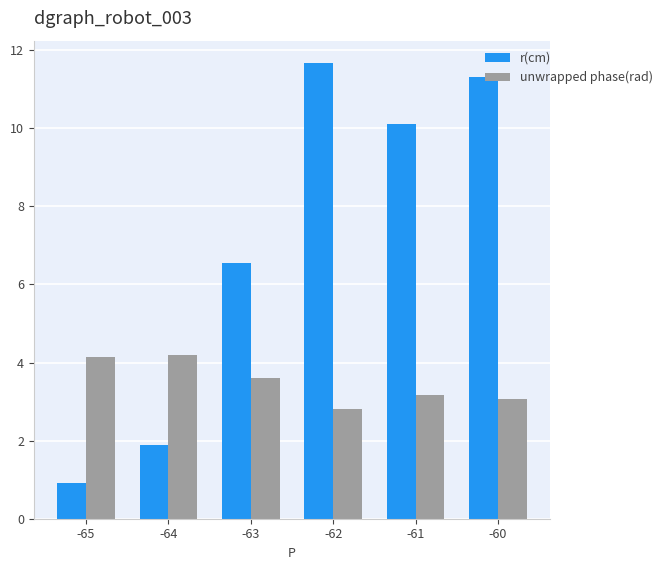

True or false: r(cm) has a value of 4.6 at -60.

False